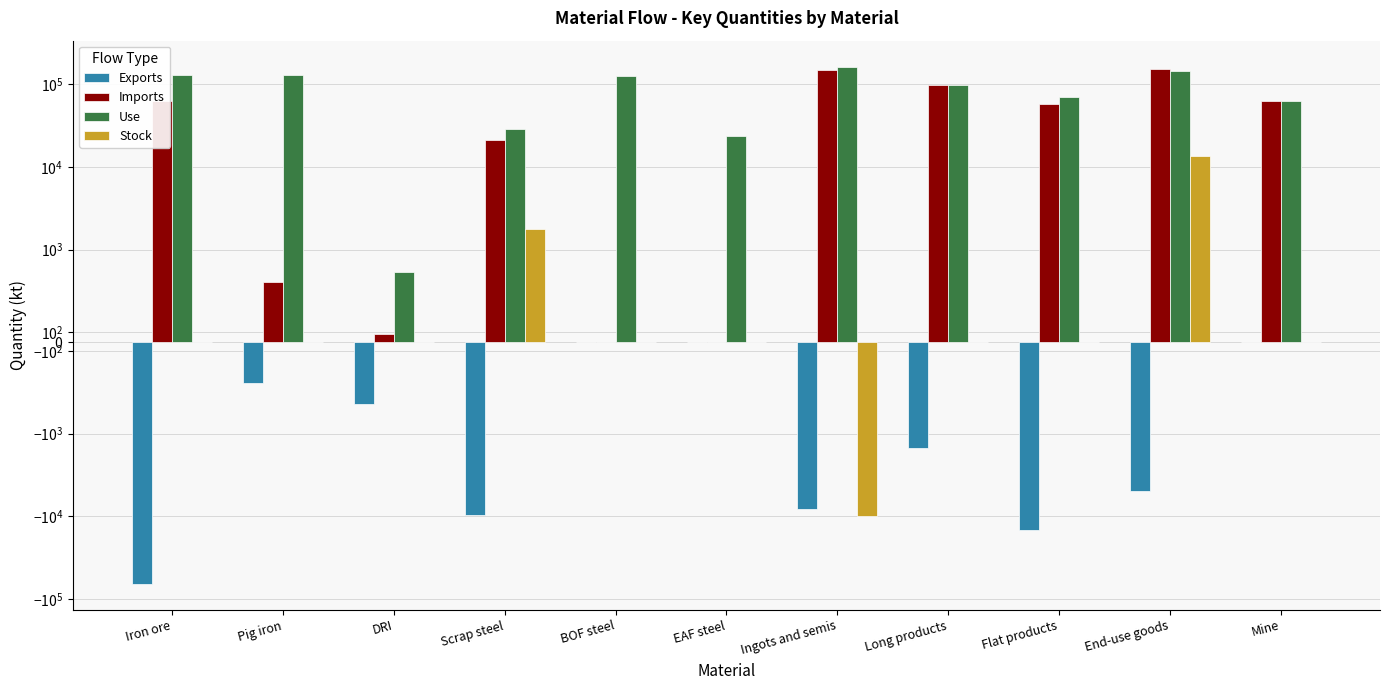

What are all the series names shown in the legend?

Exports, Imports, Use, Stock